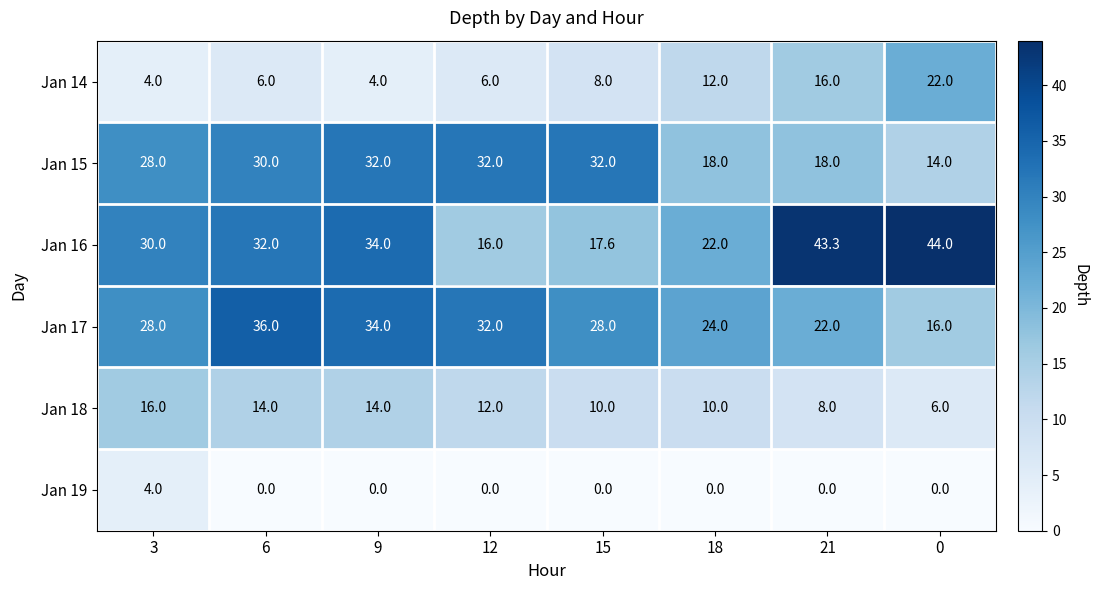

Is the value of Jan 17 at 0 greater than the value of Jan 15 at 21?

No